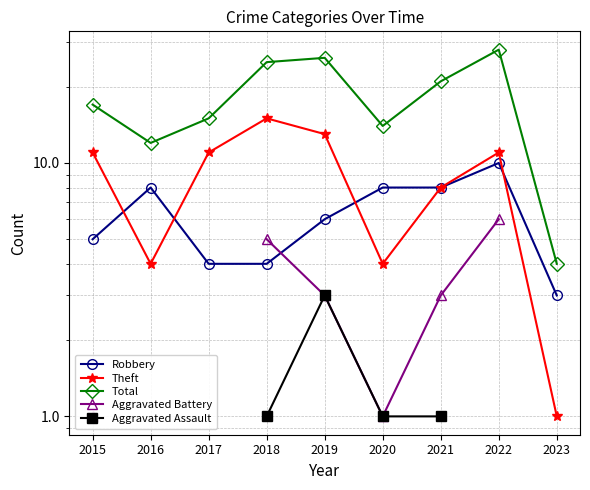

Does the chart have visible grid lines?

Yes